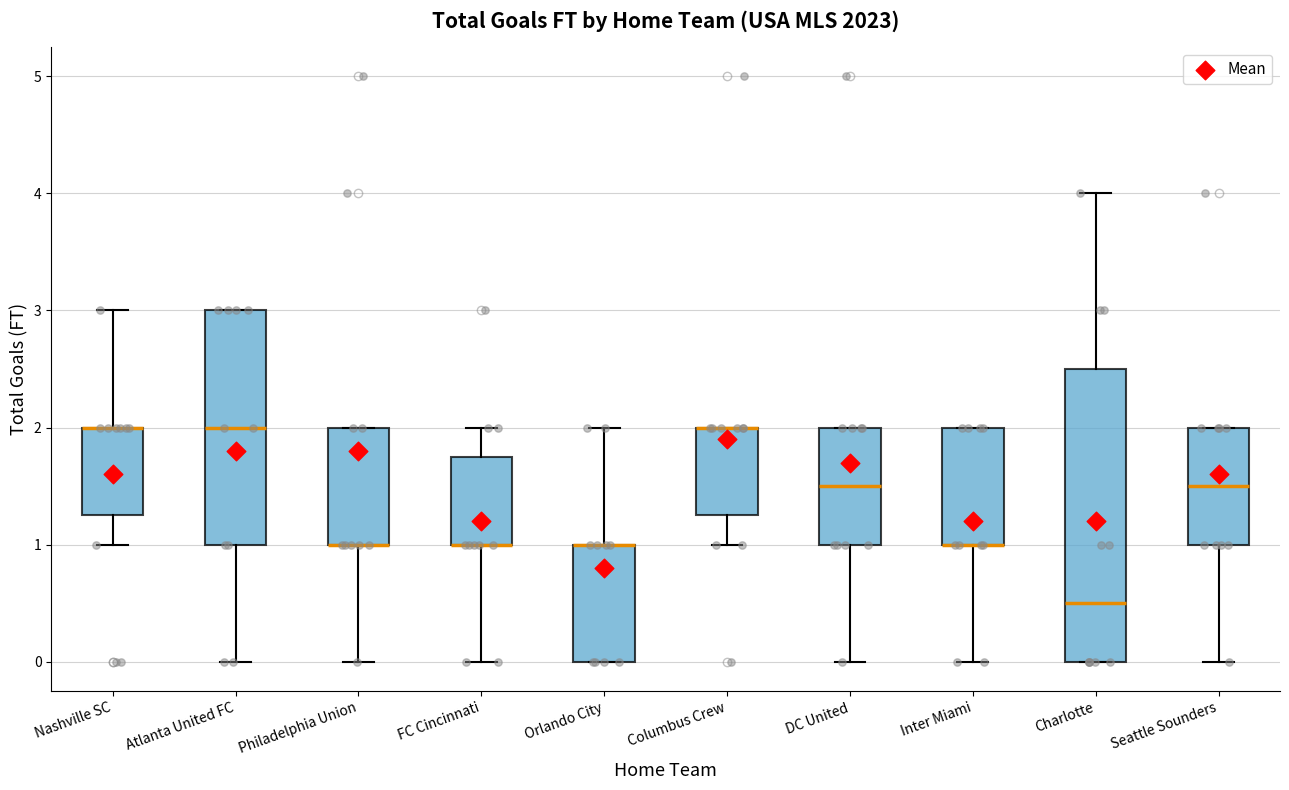

Where does the median line of the box for Atlanta United FC sit on the y-axis? The values are not printed on the chart, so give them approximately, as read against the axis.

2.0